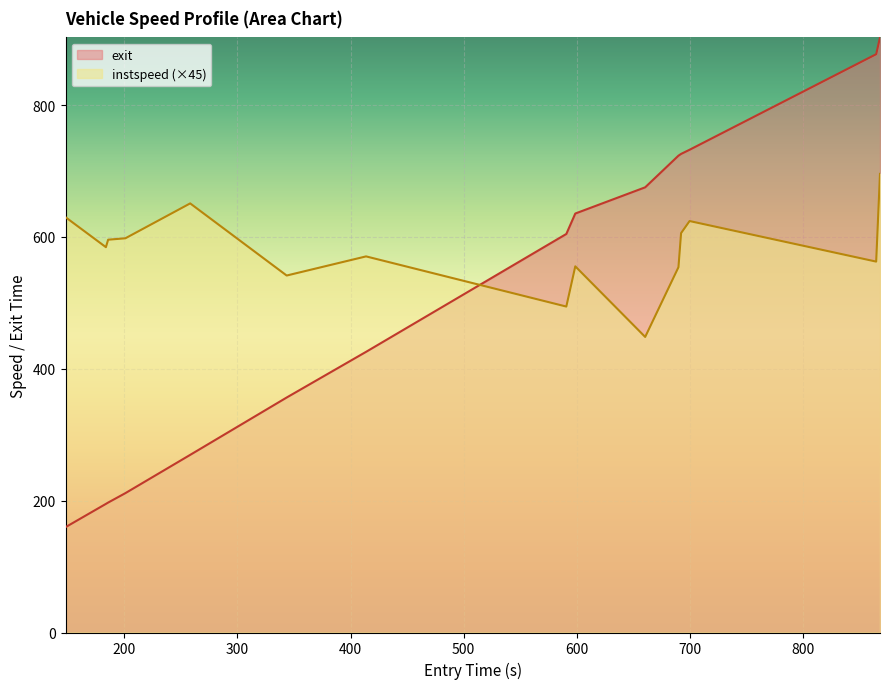

At which category is the sum across all series the highest?

867.859183177816